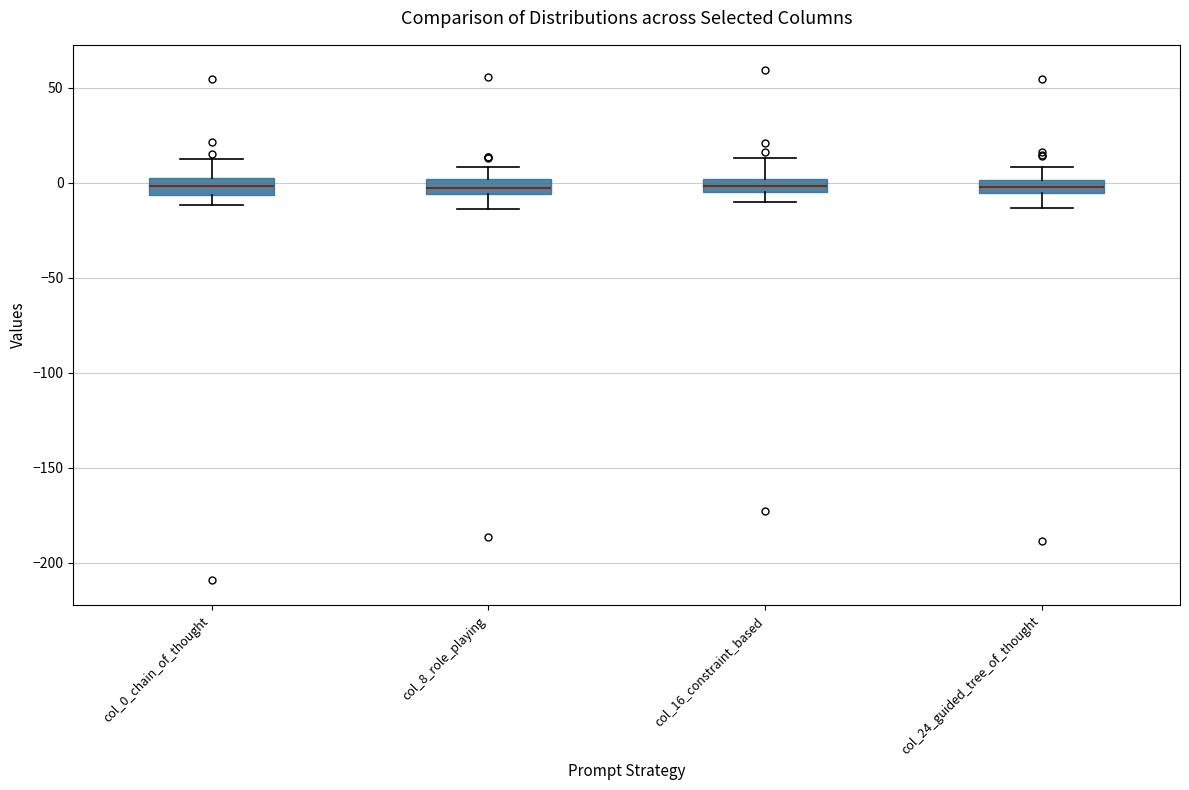

Where does the lower whisker of the box for col_16_constraint_based end on the y-axis? The values are not printed on the chart, so give them approximately, as read against the axis.

-10